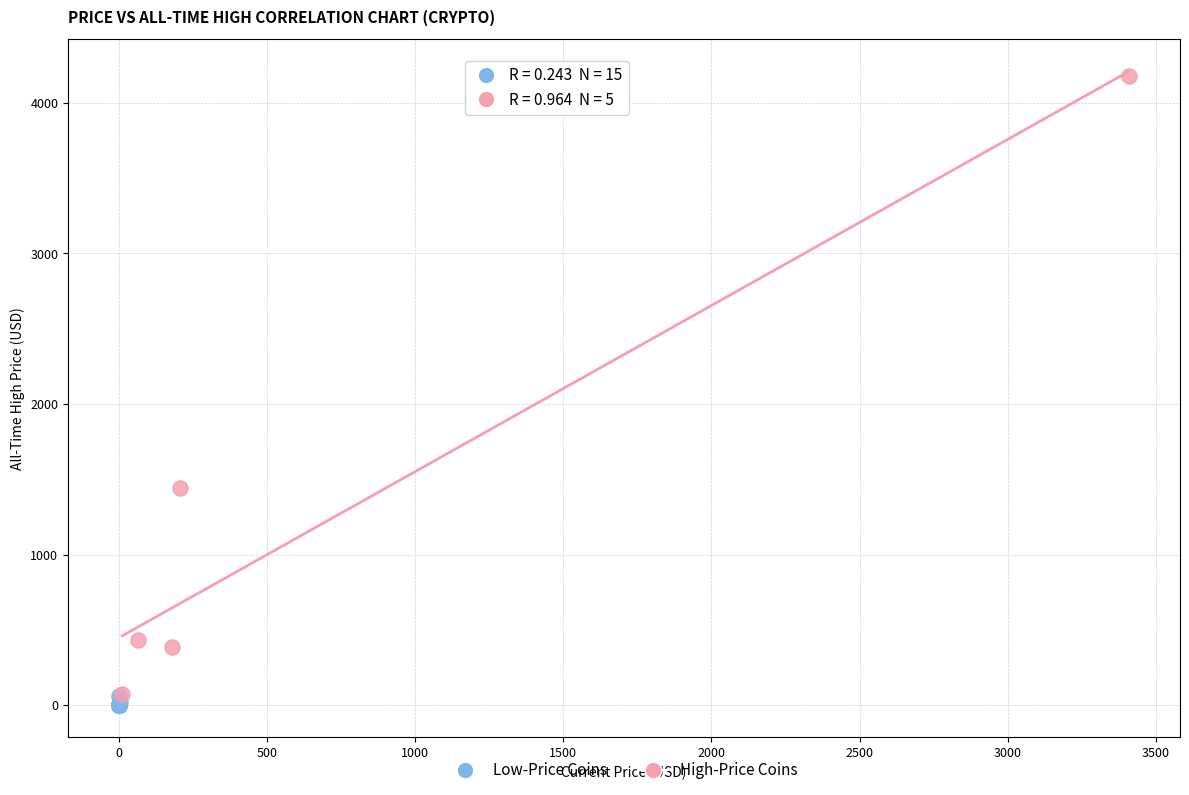

Which series contains the highest Y value?

High-Price Coins